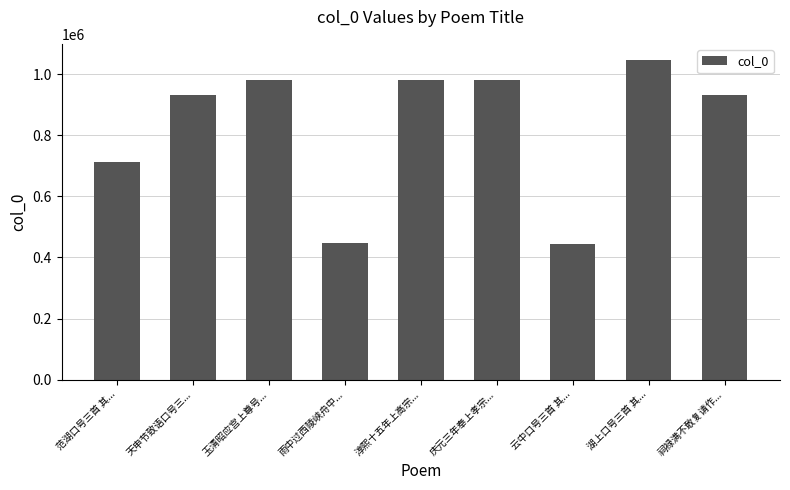

Which has a higher value, 范湖口号三首 其... or 玉清昭应宫上尊号...?

玉清昭应宫上尊号...